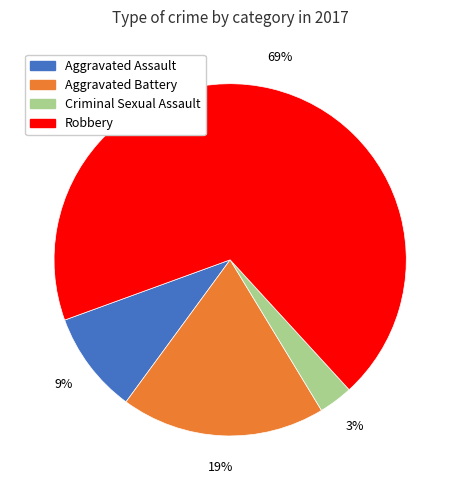

To the nearest percent, what is the difference between the largest and smallest slice percentages?

66%